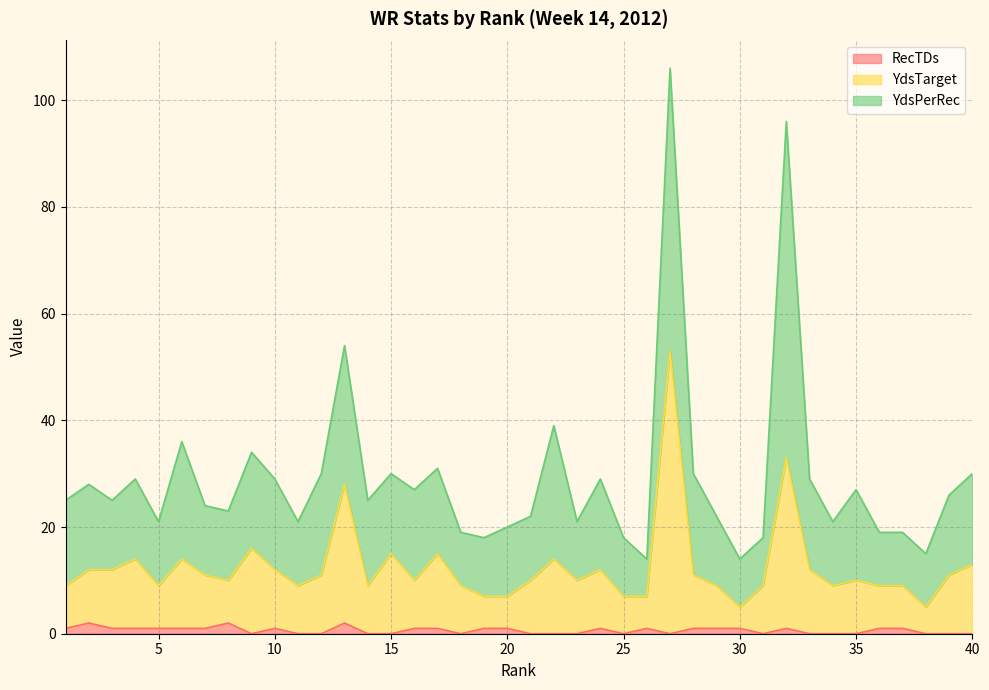

The value of YdsTarget at 10 is 4. True or false?

False